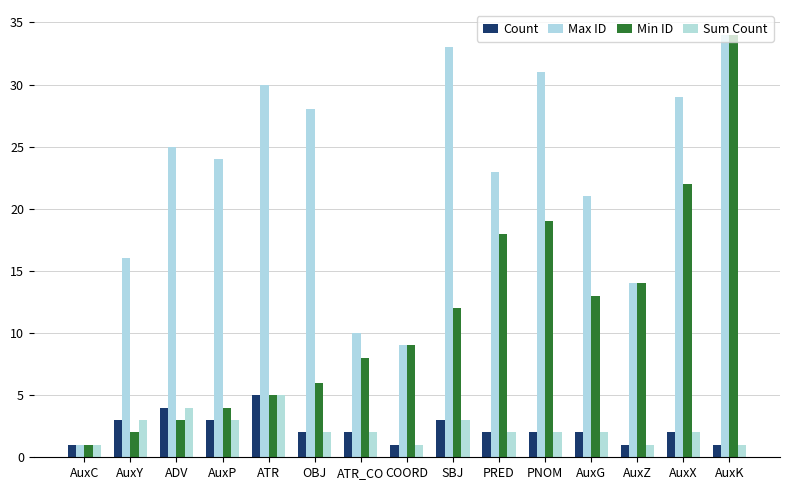

What is the difference between the maximum and minimum values in the Sum Count series?

4